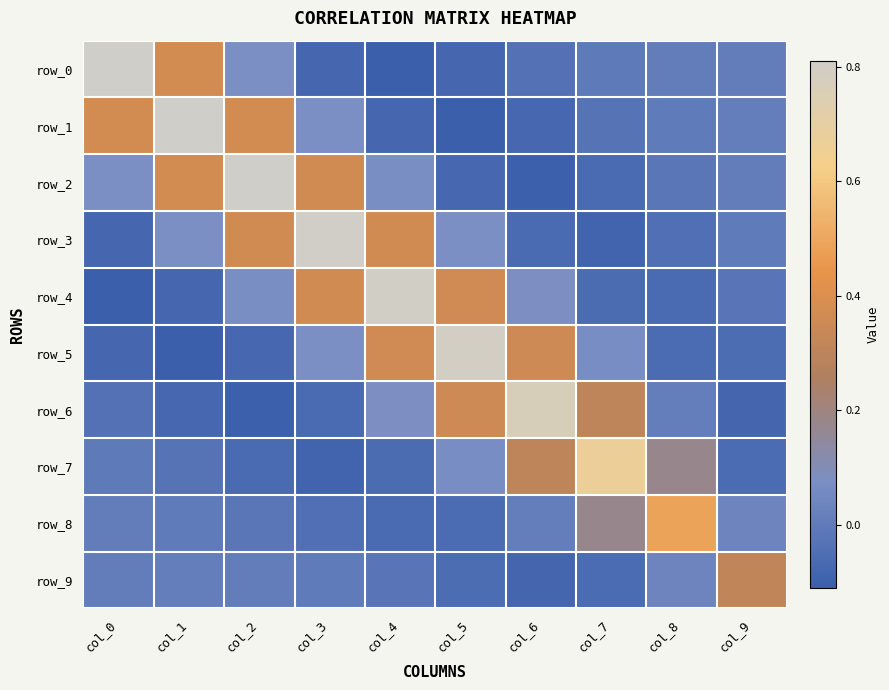

Which series has the widest spread of values?

row_0